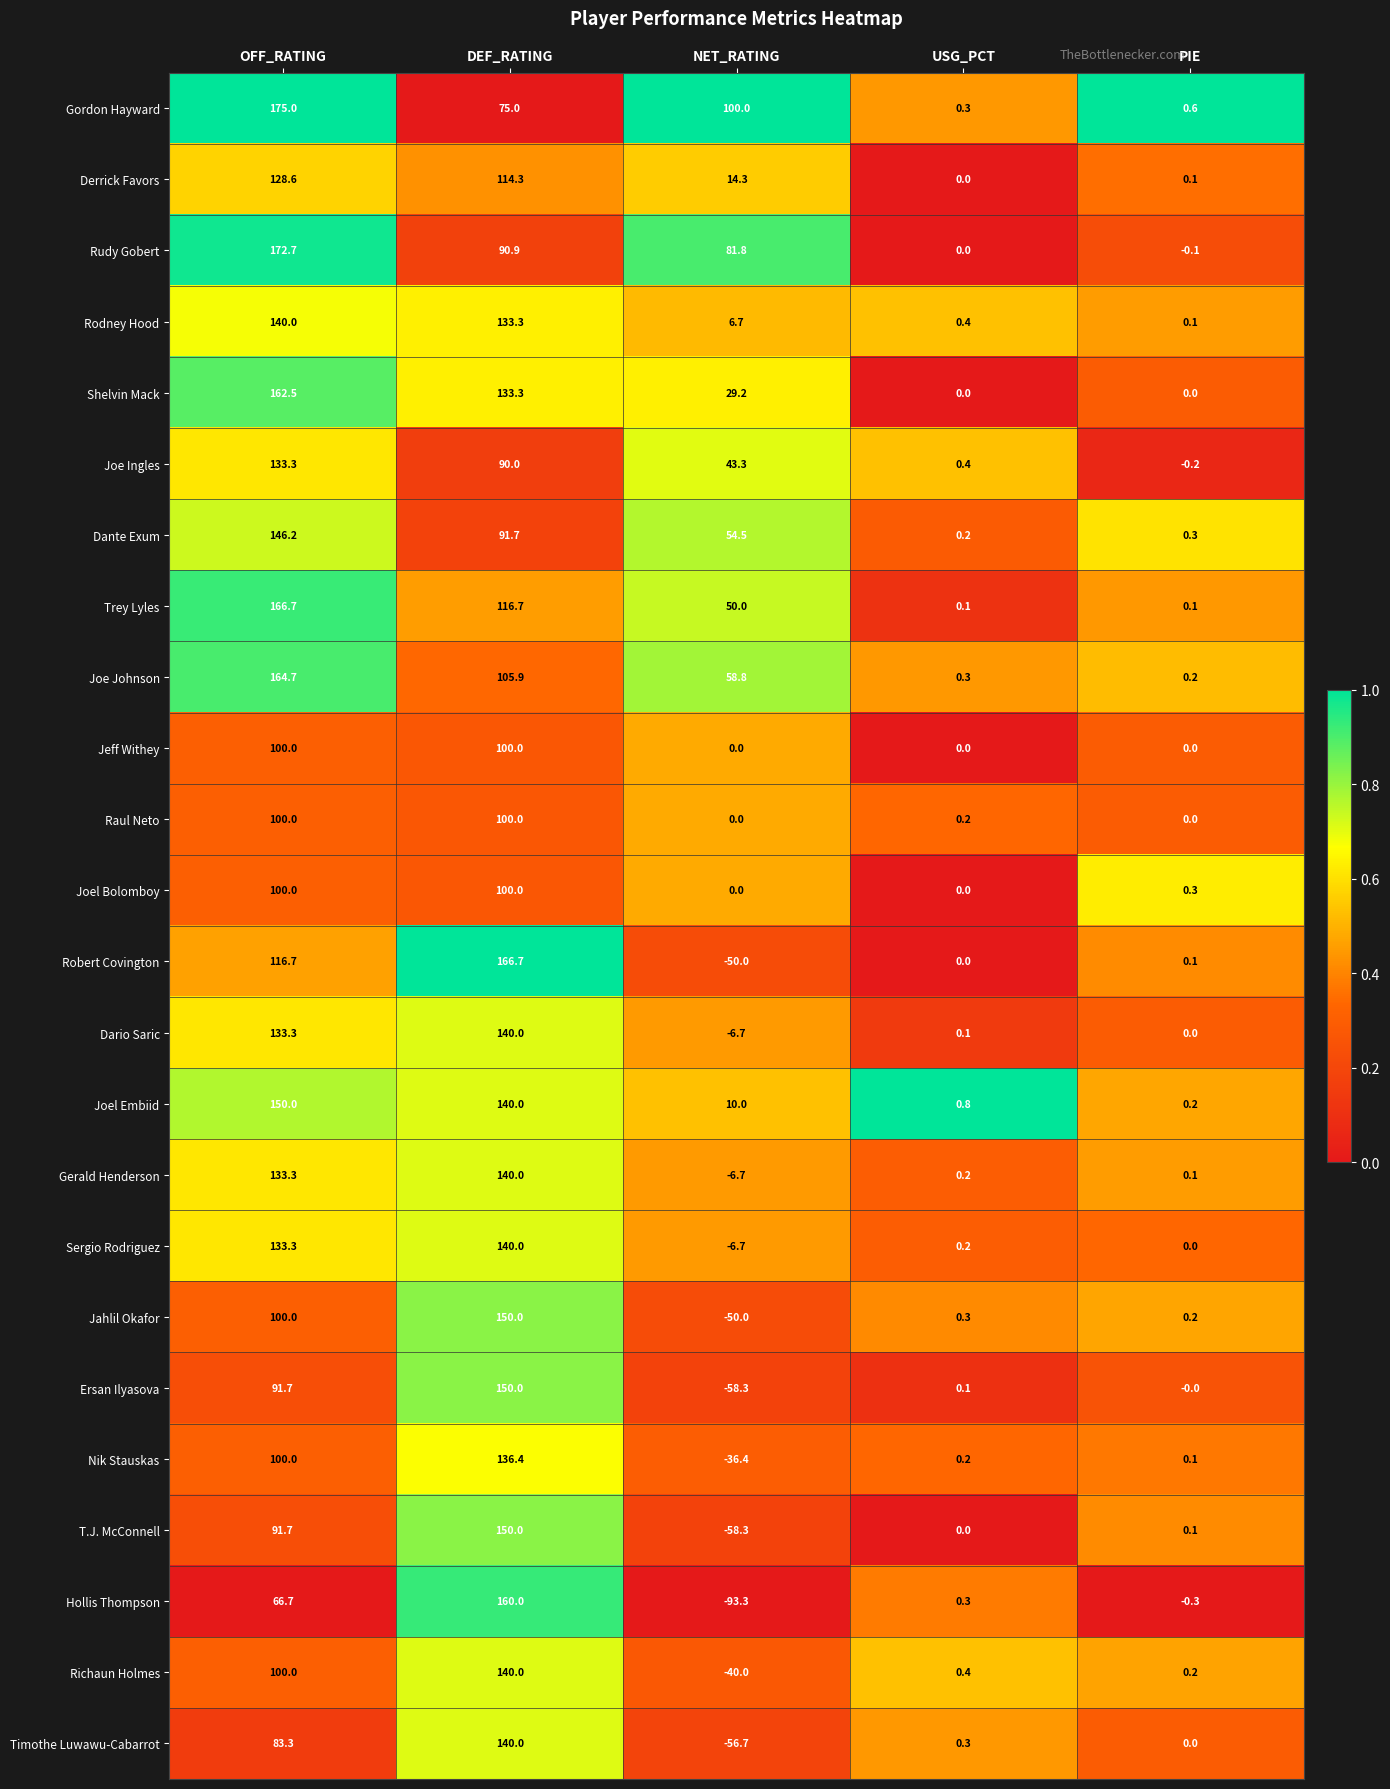

At which label does Hollis Thompson first exceed 0?

OFF_RATING